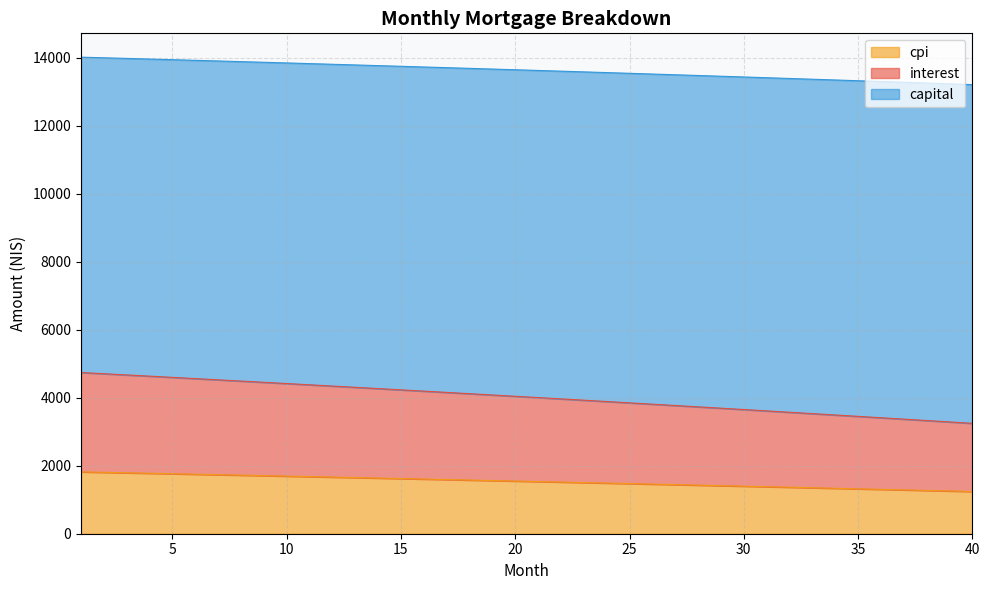

What is the difference between the highest and lowest values at 13?

12137.4